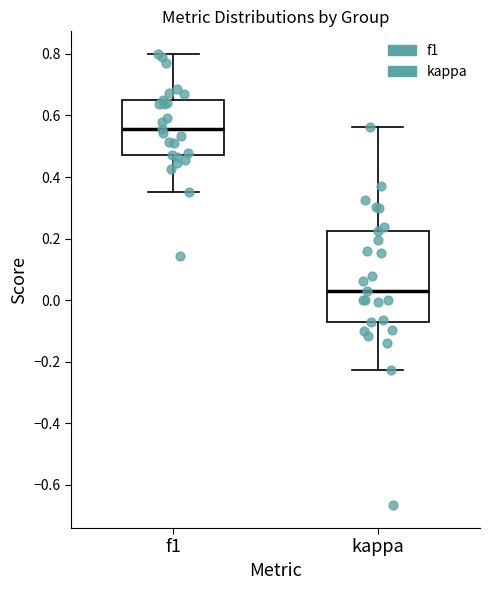

Reading left to right, read every box against the y-axis: the position of its median line, the range the box covers, and the ends of its whiskers. The values are not printed on the chart, so give them approximately, as read against the axis.

f1: median 0.56, box 0.48 to 0.64, whiskers 0.36 to 0.80
kappa: median 0.02, box -0.08 to 0.22, whiskers -0.22 to 0.56